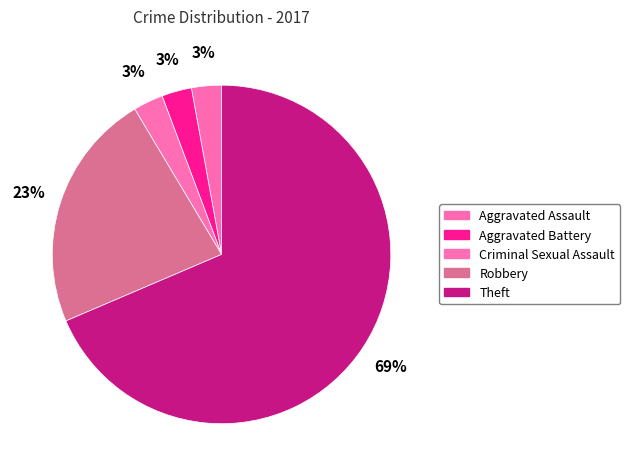

What percentage is NOT represented by Robbery?

77.1%